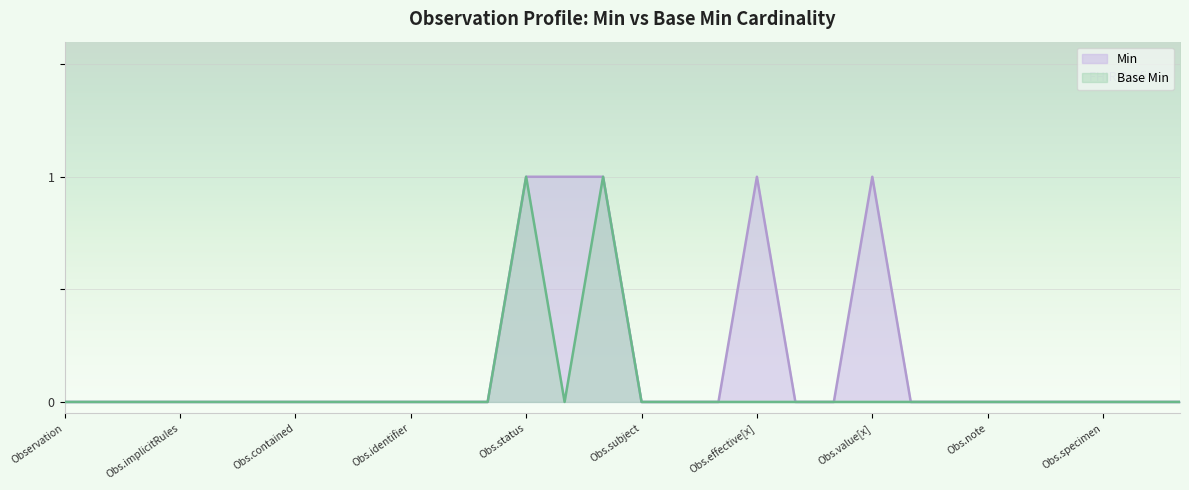

How many data points in Base Min are above 0?

2